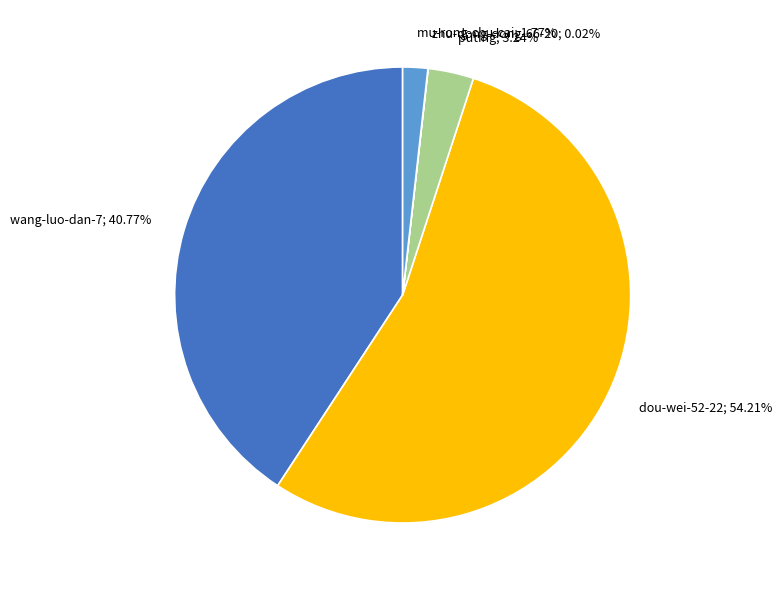

Is there any slice that represents more than half of the pie?

Yes